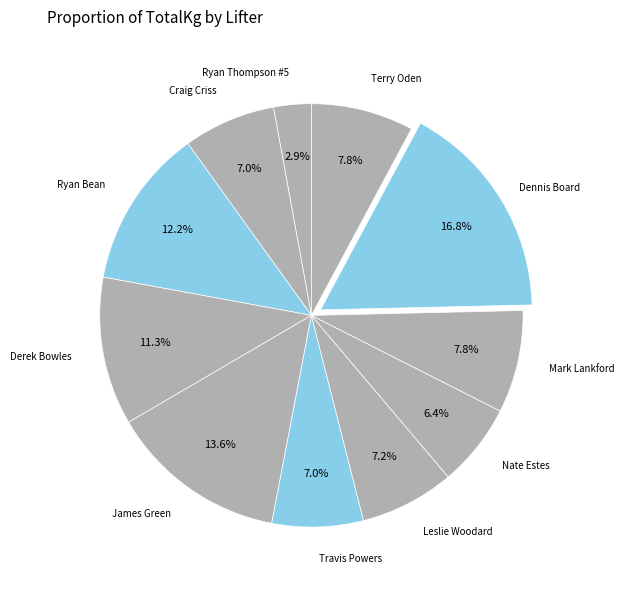

How many segments does this pie chart have?

11